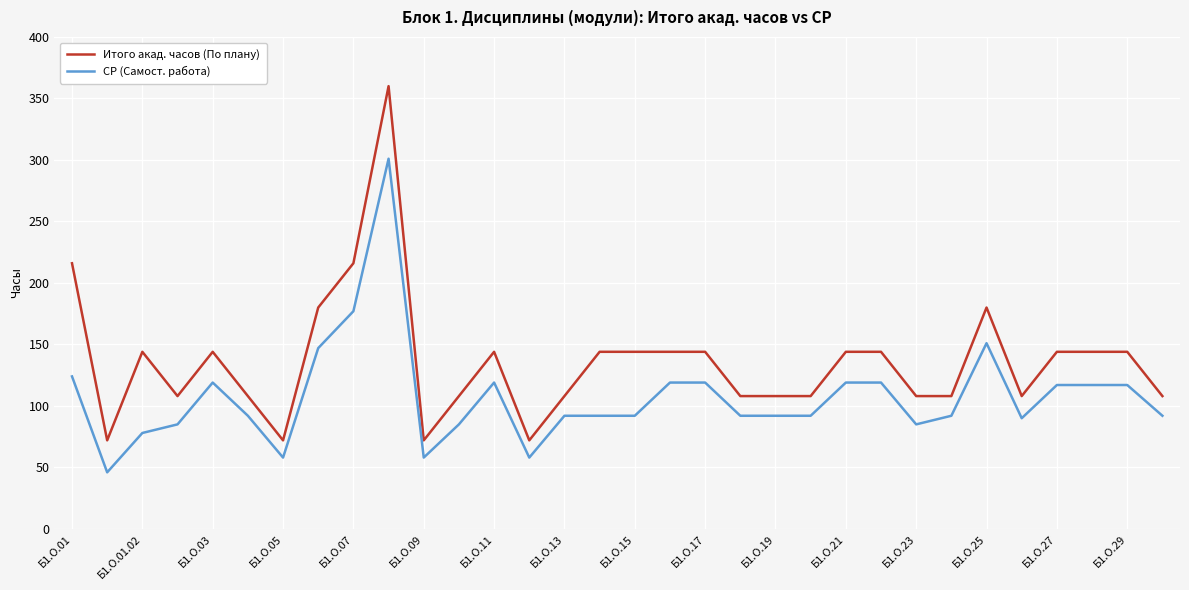

List the series in order of their peak value, highest first.

Итого акад. часов (По плану), СР (Самост. работа)